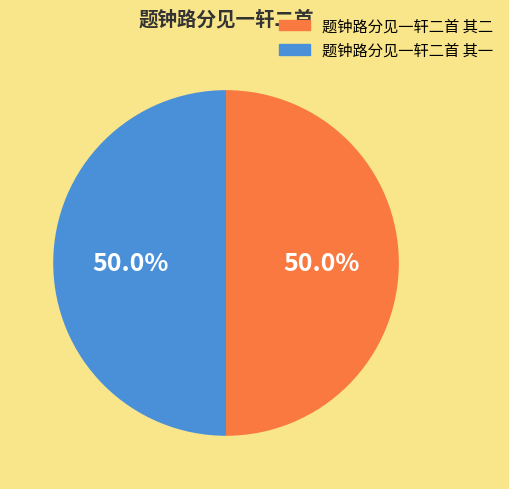

What is the ratio of the value at 题钟路分见一轩二首 其二 to the value at 题钟路分见一轩二首 其一?

1.0